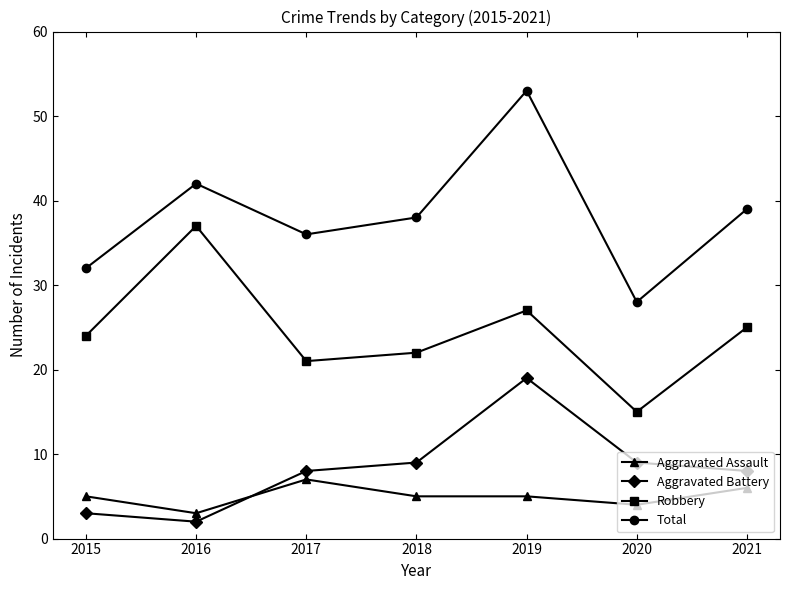

Which series has the largest total across all categories?

Total